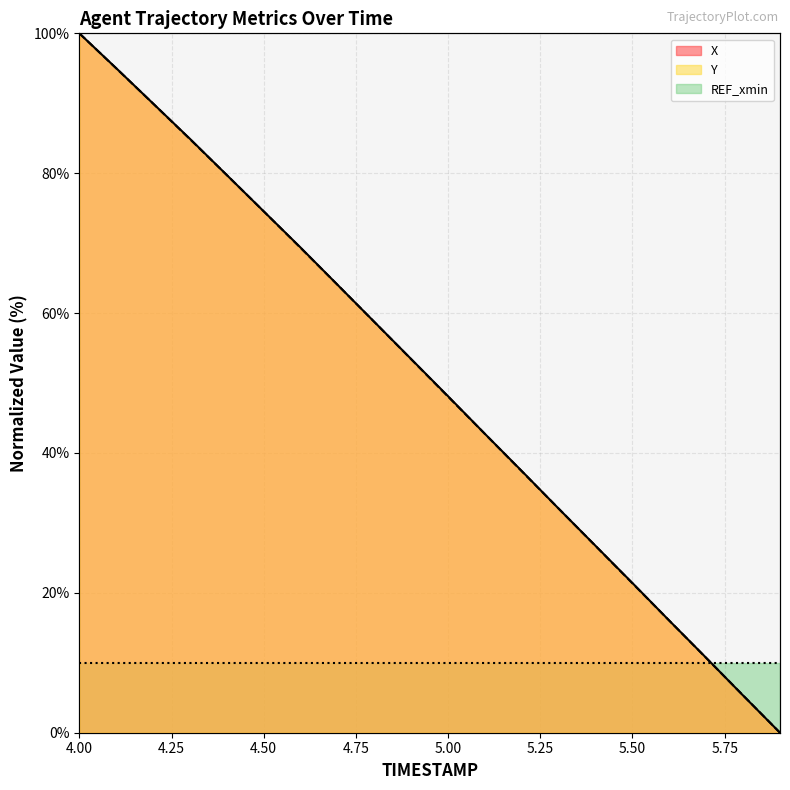

What is the label of the 11th point from the right?

4.9